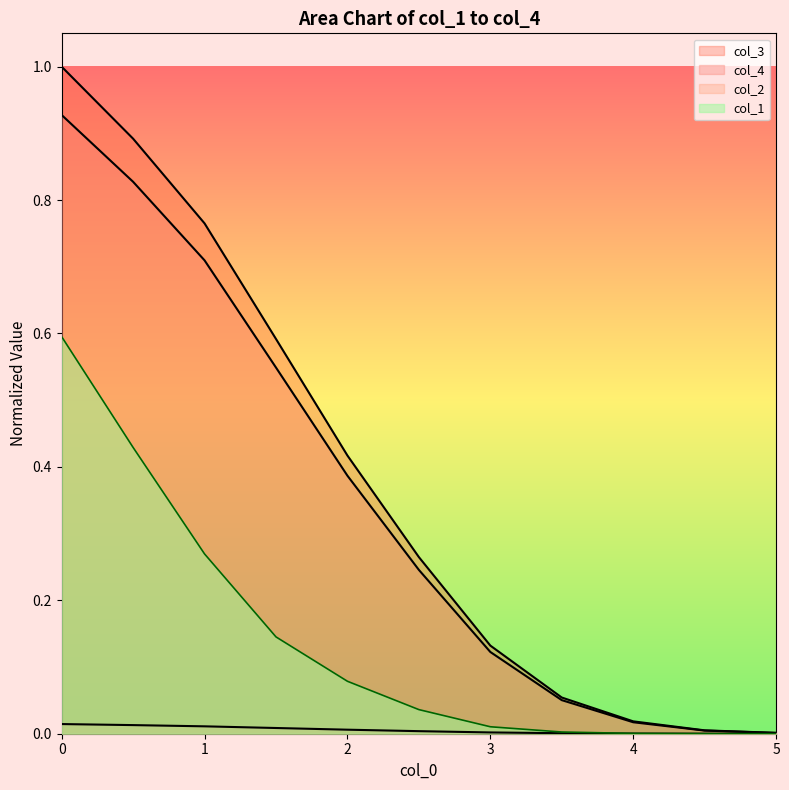

Reading left to right, extract all data points from this chart.

col_1: 0.0=0.6	0.5=0.4	1.0=0.3	1.5=0.1	2.0=0.1	2.5=0.0	3.0=0.0	3.5=0.0	4.0=0.0	4.5=0.0	5.0=0.0
col_2: 0.0=0.0	0.5=0.0	1.0=0.0	1.5=0.0	2.0=0.0	2.5=0.0	3.0=0.0	3.5=0.0	4.0=0.0	4.5=0.0	5.0=0.0
col_3: 0.0=1.0	0.5=0.9	1.0=0.8	1.5=0.6	2.0=0.4	2.5=0.3	3.0=0.1	3.5=0.1	4.0=0.0	4.5=0.0	5.0=0.0
col_4: 0.0=0.9	0.5=0.8	1.0=0.7	1.5=0.5	2.0=0.4	2.5=0.2	3.0=0.1	3.5=0.1	4.0=0.0	4.5=0.0	5.0=0.0